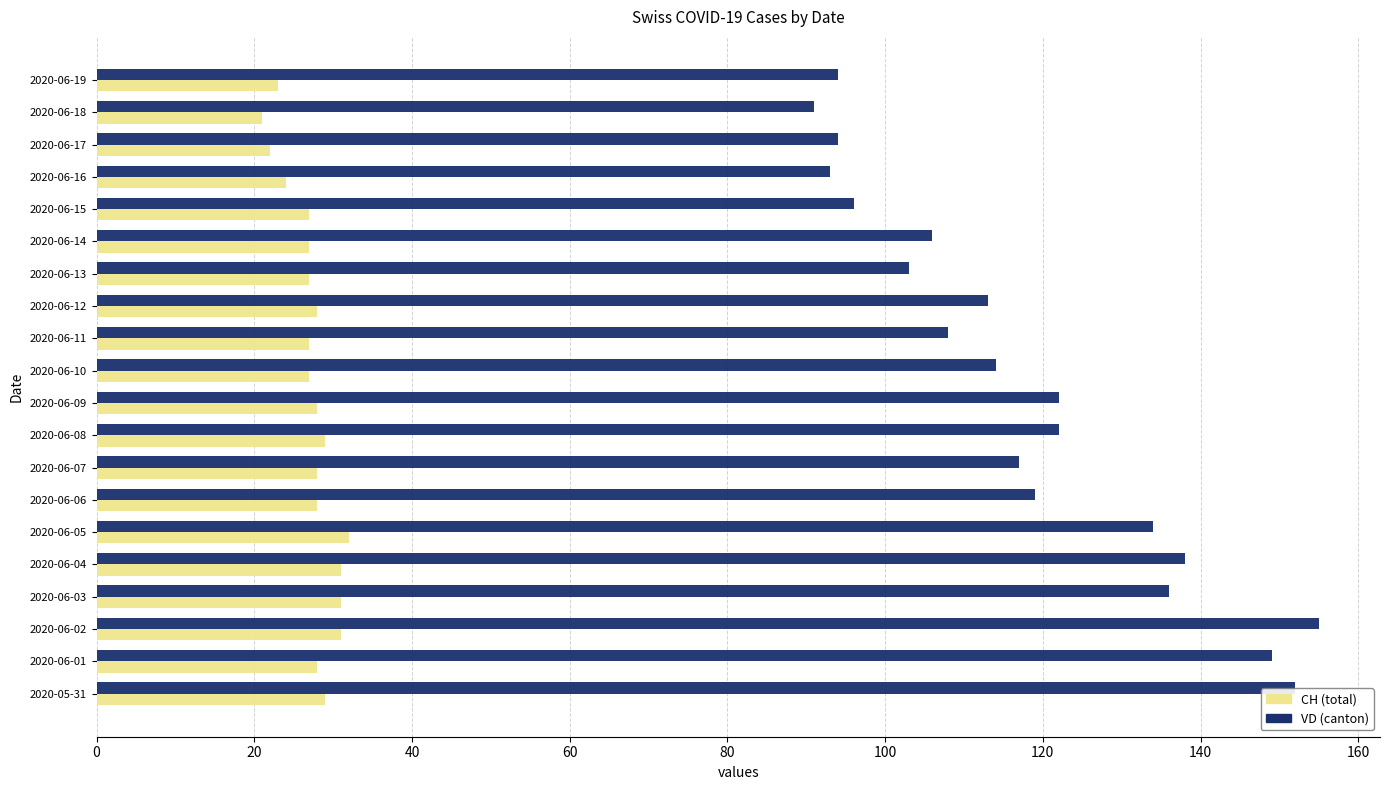

What is the maximum value for CH (total)?

155